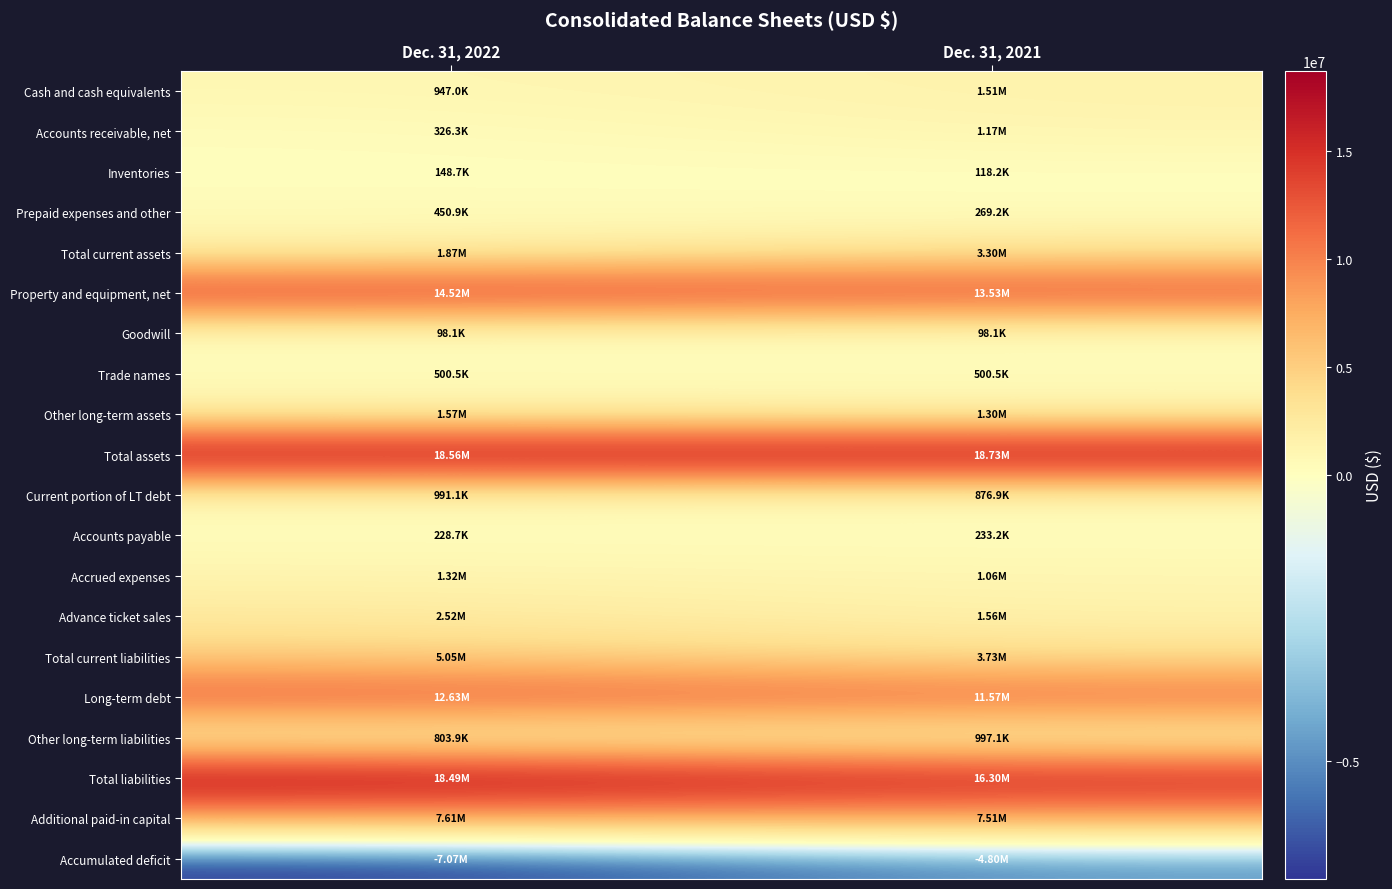

Which has a higher value, Dec. 31, 2021 or Dec. 31, 2022?

Dec. 31, 2021